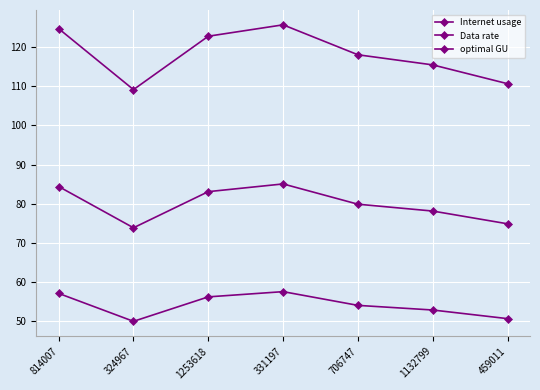

How many lines are shown in the chart?

3